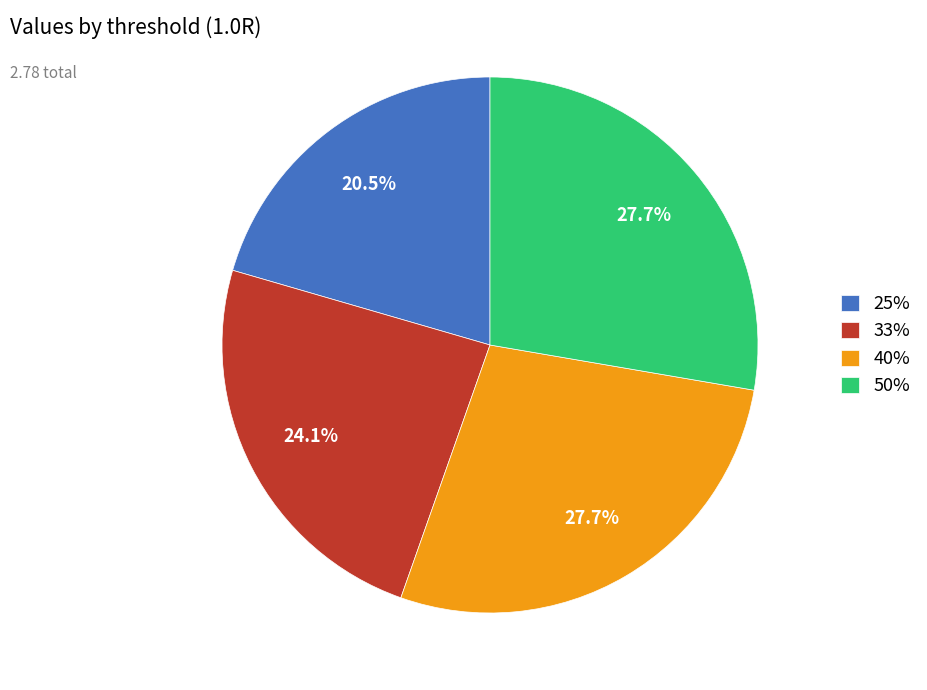

Is 25% the majority of the pie?

No